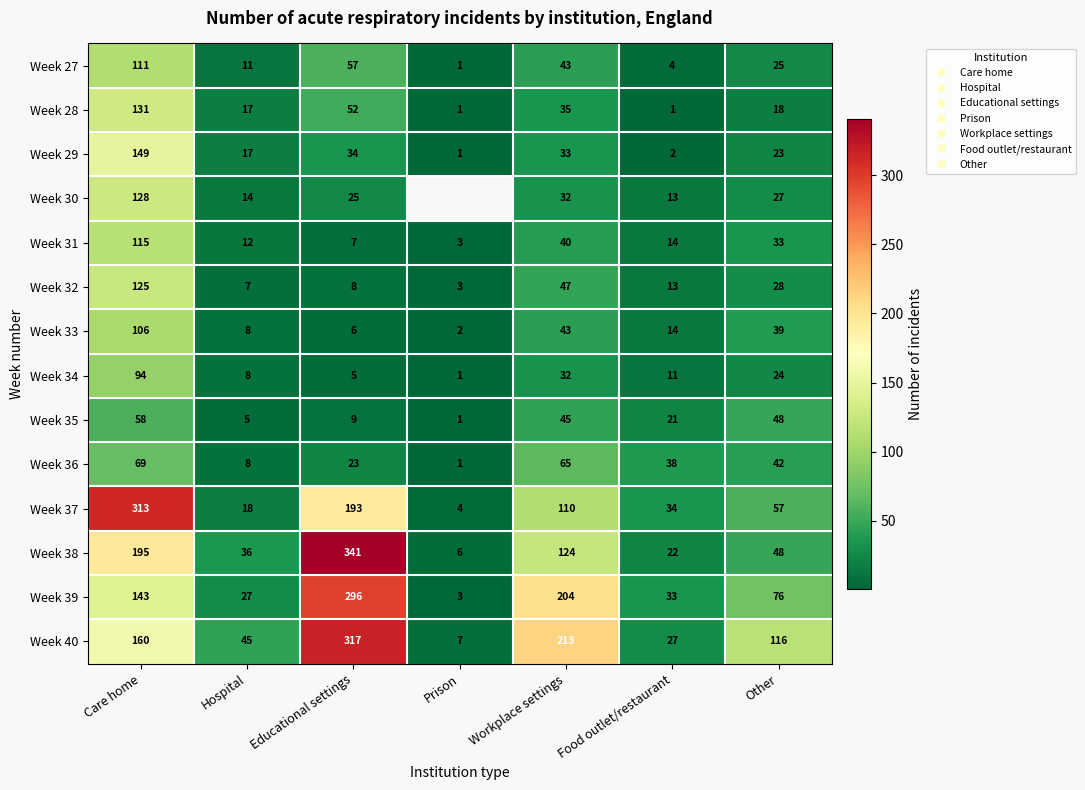

At which category does the chart reach its peak across all series?

Educational settings